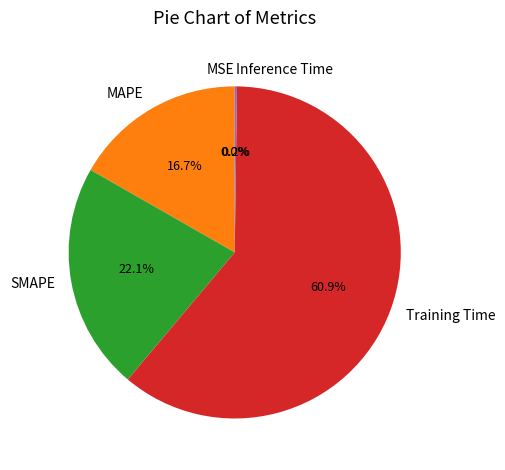

Combined, do SMAPE and MAPE account for over 50%?

No